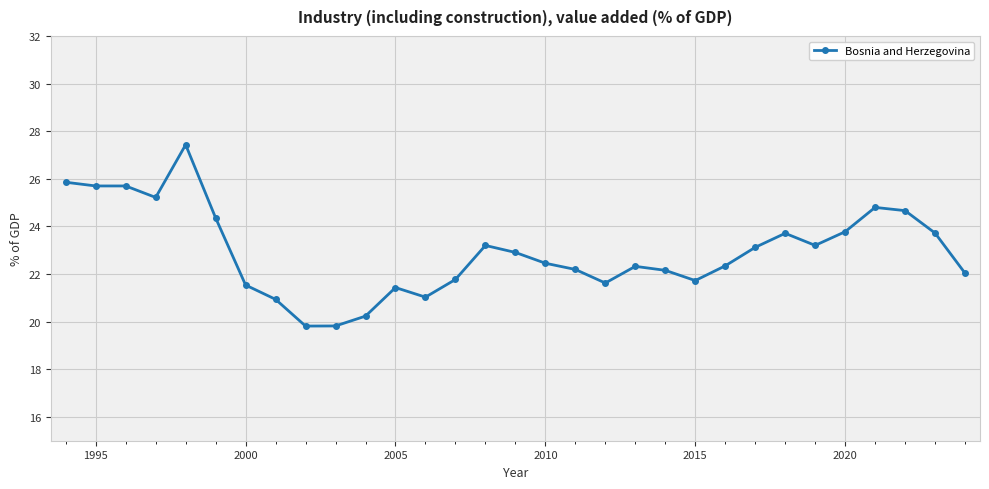

What is the difference between the maximum and minimum values?

7.6